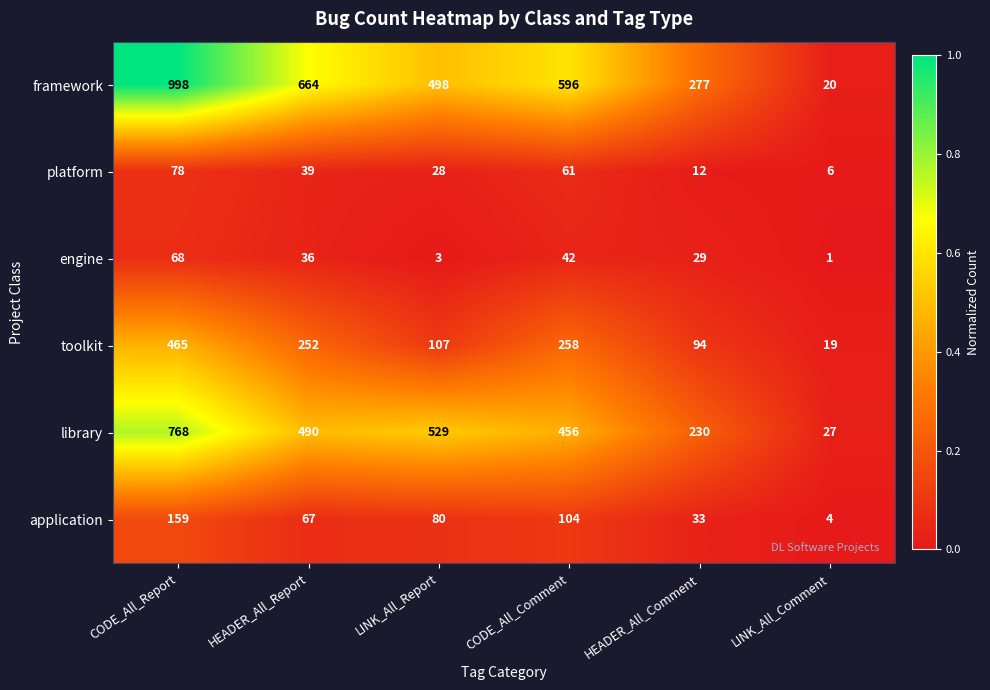

Which series has the largest total across all categories?

framework